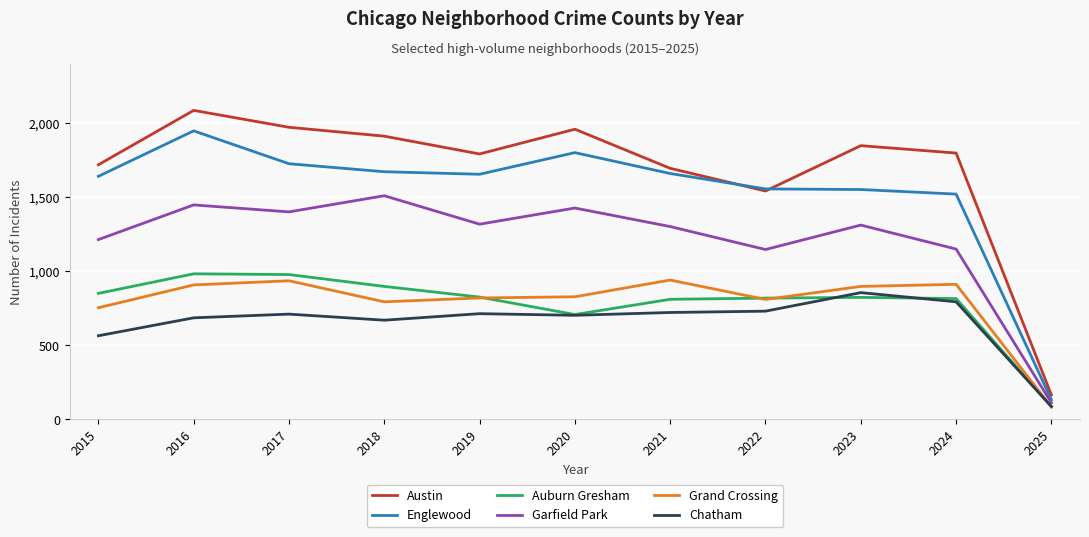

What is the highest value of the Auburn Gresham series?

983